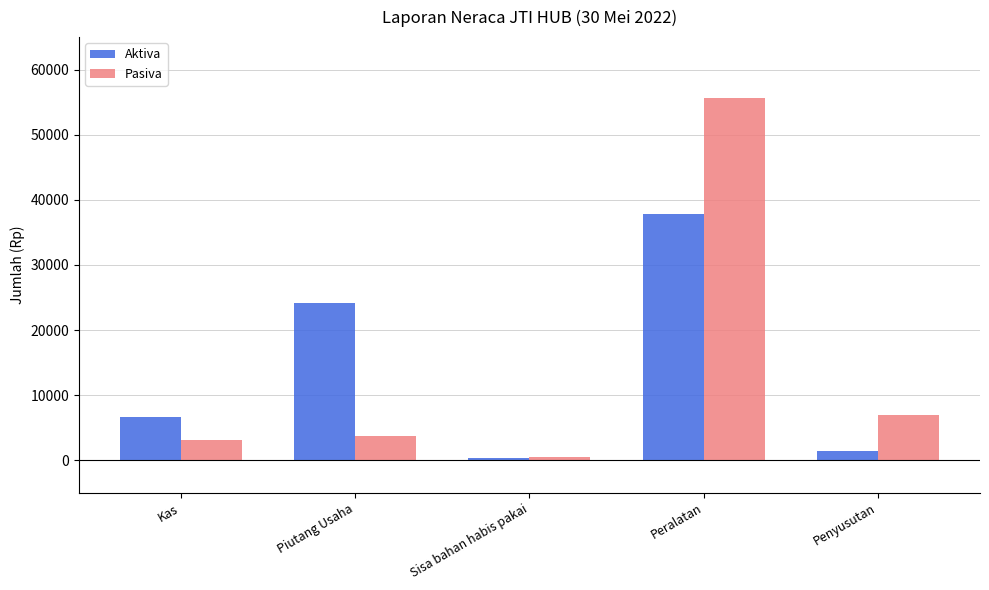

Between Sisa bahan habis pakai and Penyusutan, which series saw the biggest shift?

Pasiva